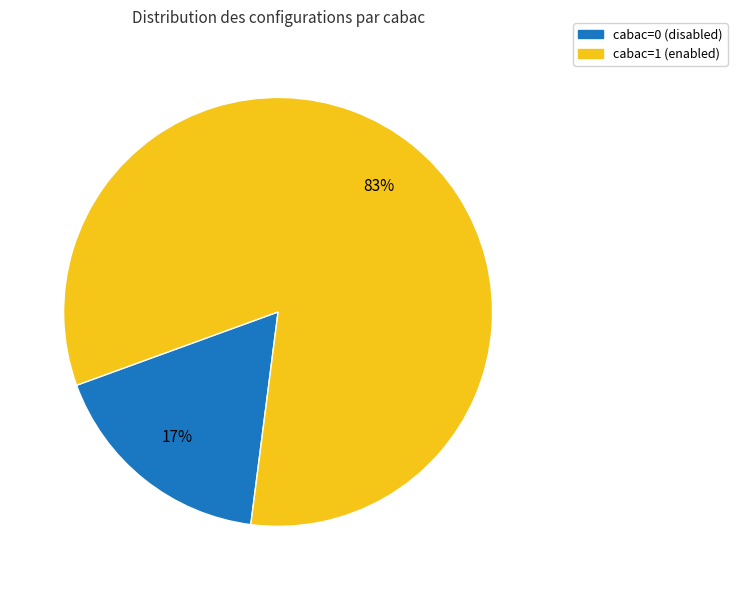

Is it true that cabac=0 is 17% of the pie?

True